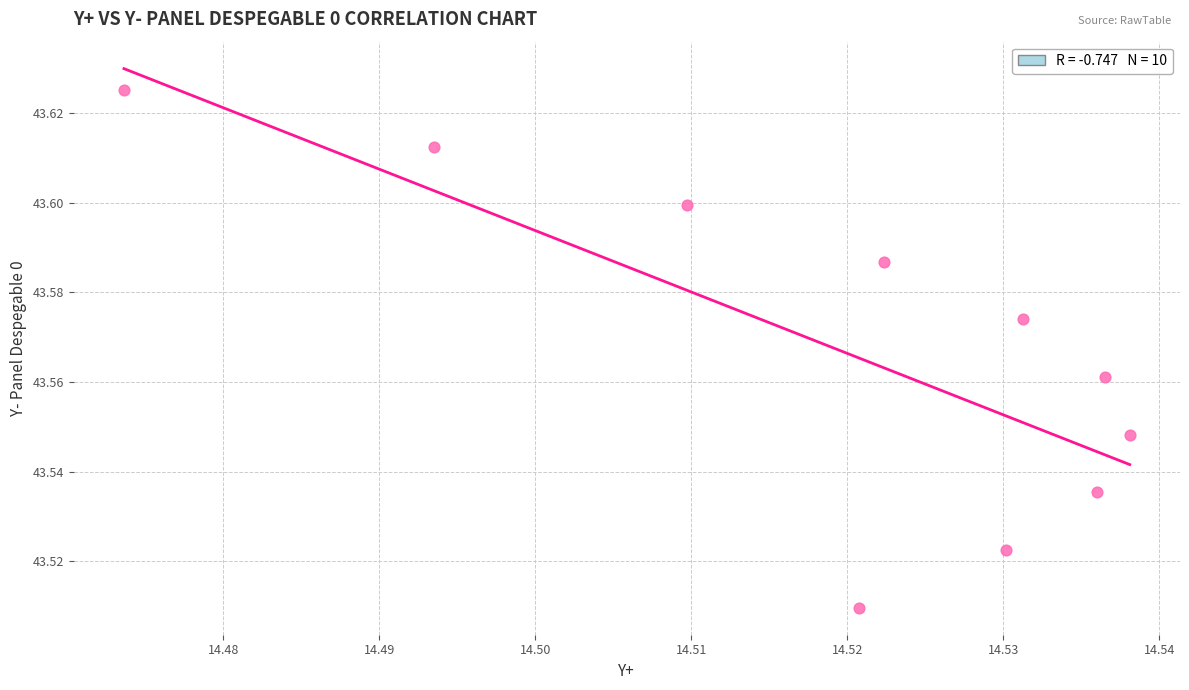

What is the average X value?

14.5